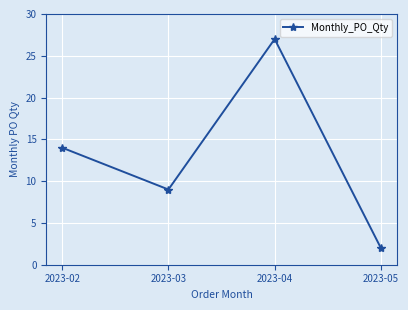

Where is the data nearest to the value 14?

2023-02